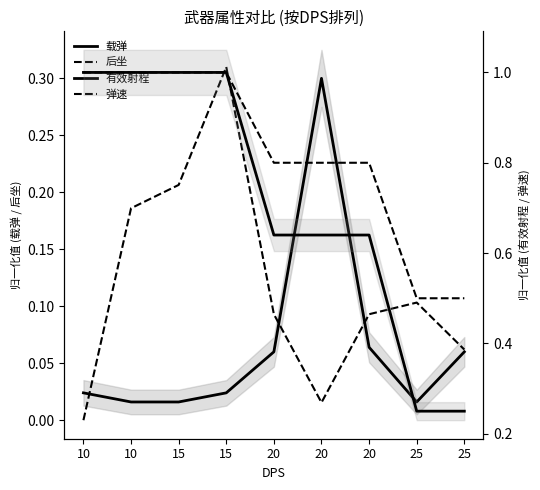

Which label corresponds to the smallest value in the chart?

10